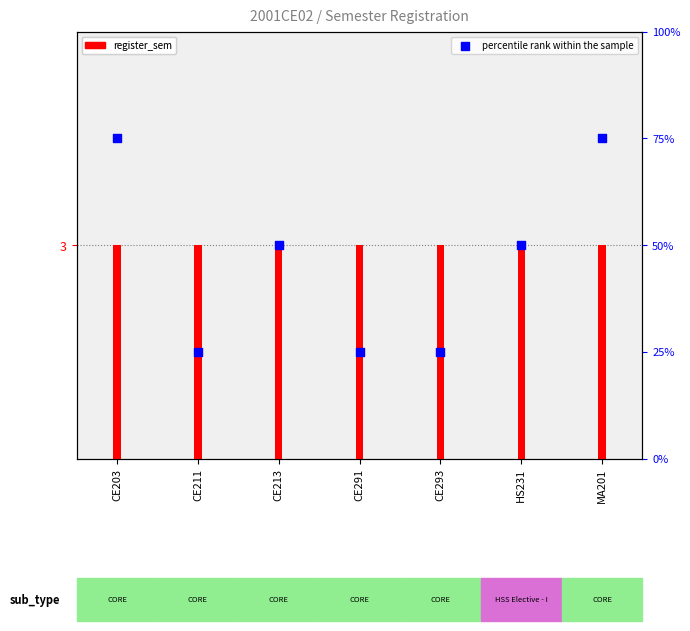

Which series contains the highest Y value?

percentile rank within the sample